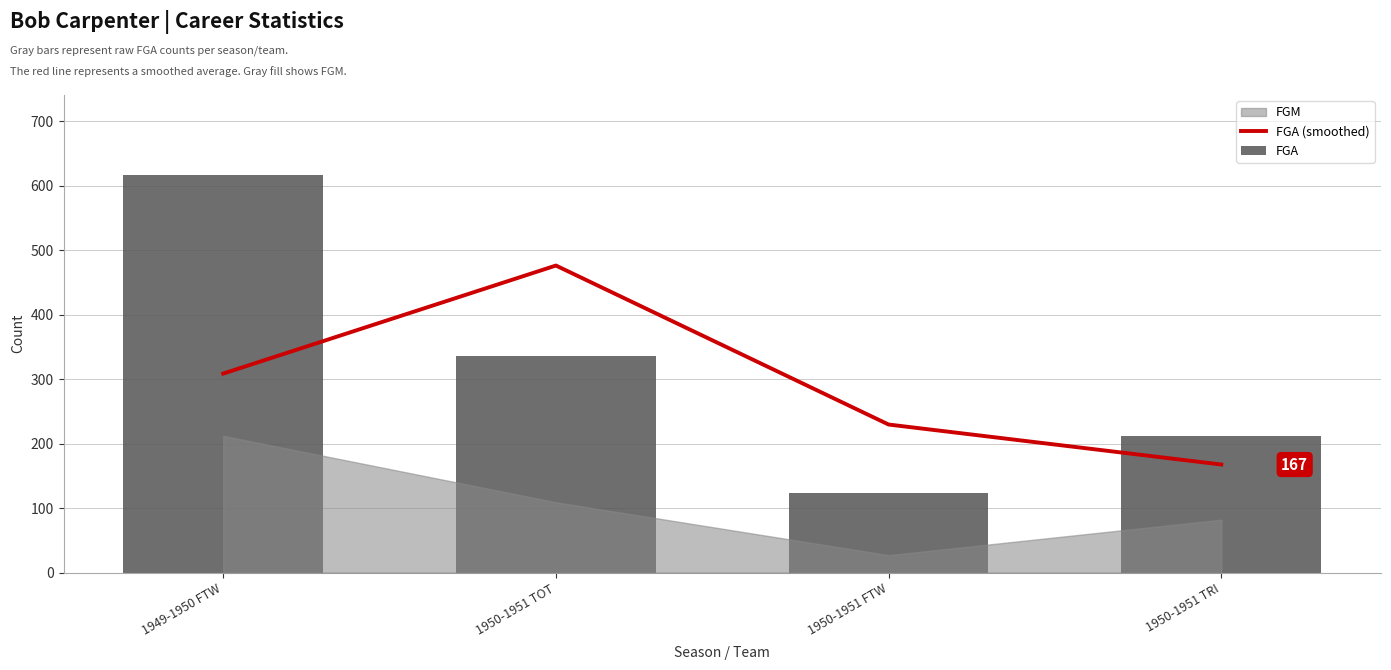

Where does the FGA series first go above 335?

1949-1950 FTW